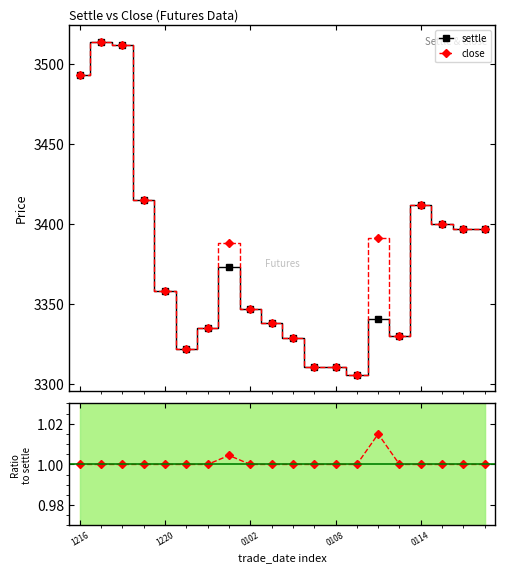

What is the total value across all series at 1216?

6987.0